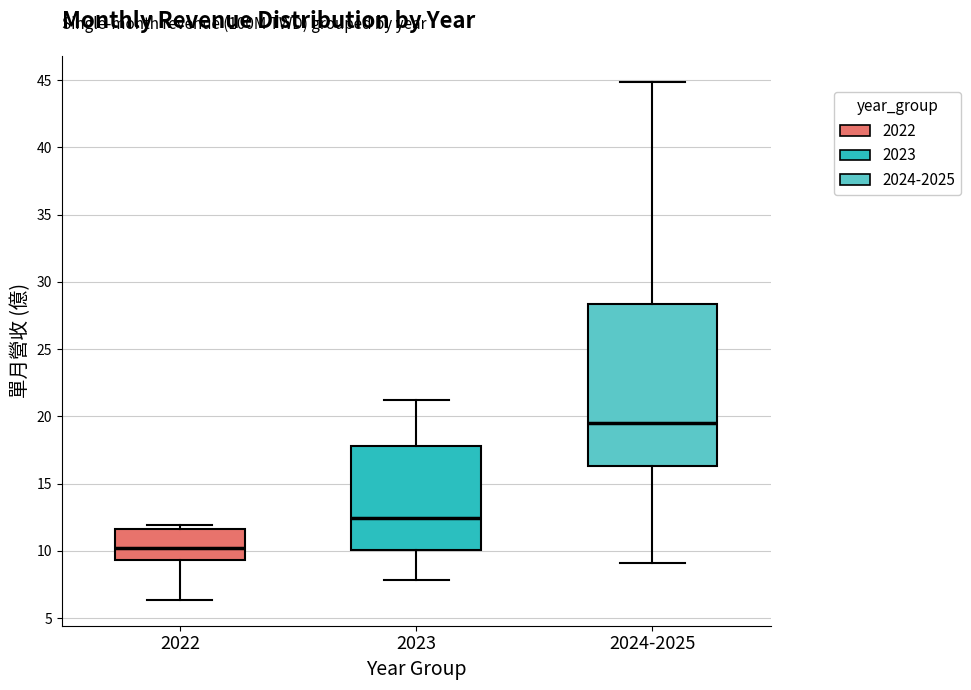

Reading left to right, read every box against the y-axis: the position of its median line, the range the box covers, and the ends of its whiskers. The values are not printed on the chart, so give them approximately, as read against the axis.

2022: median 10.5, box 9.5 to 11.5, whiskers 6.5 to 12.0
2023: median 12.5, box 10.0 to 18.0, whiskers 8.0 to 21.0
2024-2025: median 19.5, box 16.5 to 28.5, whiskers 9.0 to 45.0